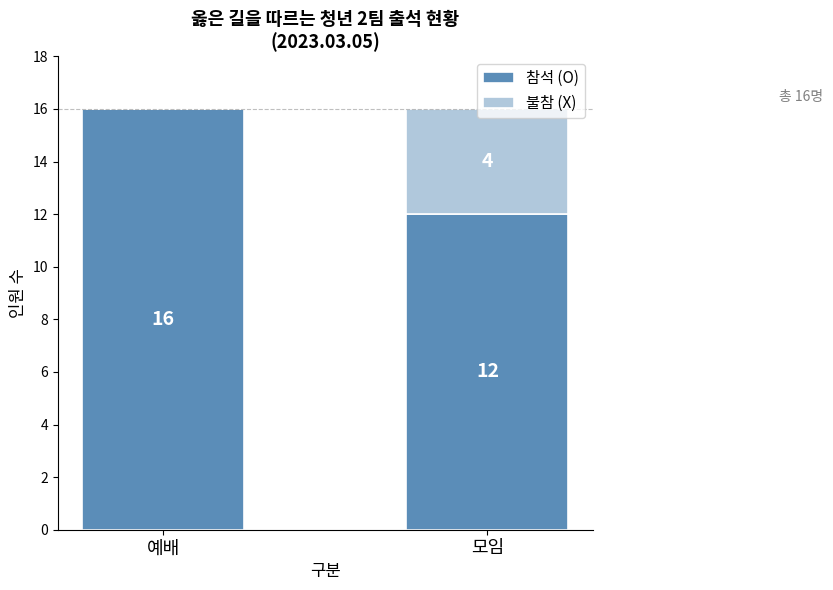

Is it true that 참석 (O) equals 24 at 예배?

False